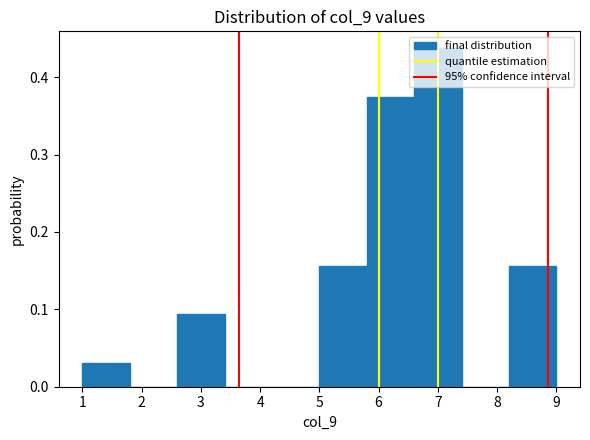

What is the height of the bar covering 1.0 to 1.8 on the x-axis? The values are not printed on the chart, so give them approximately, as read against the axis.

0.03